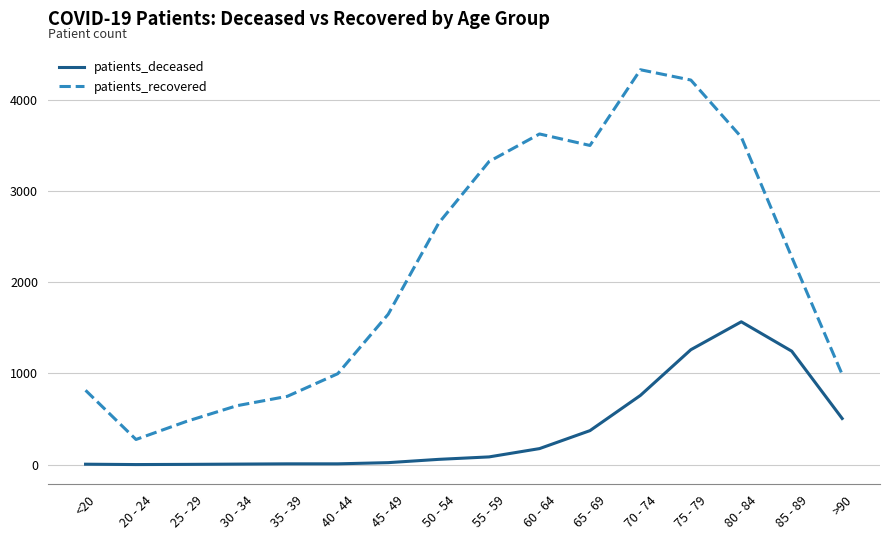

What is the difference between the patients_recovered values at 75 - 79 and >90?

3227